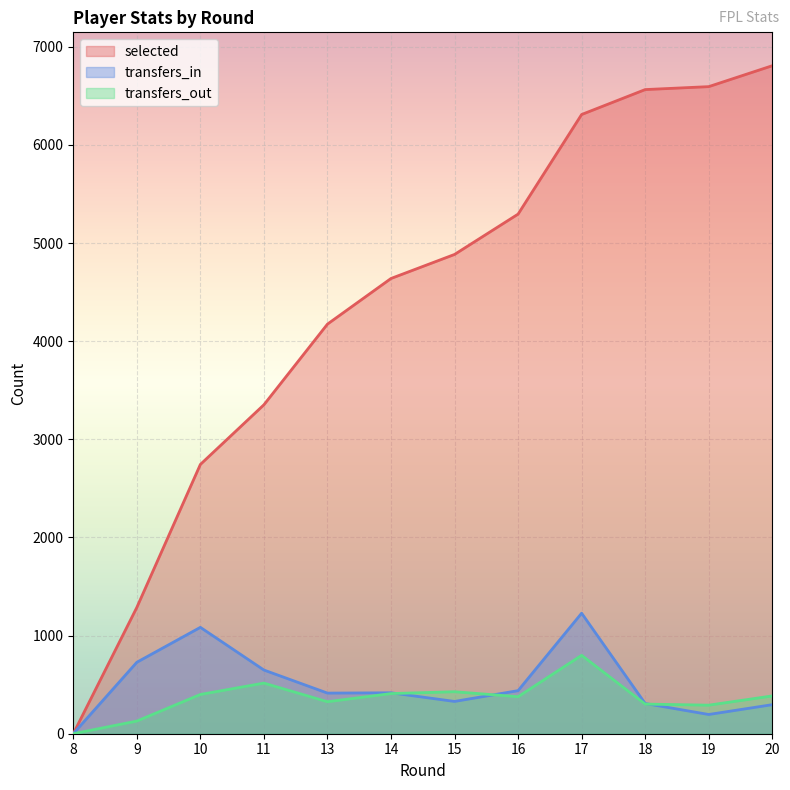

What is the maximum value shown in the chart?

6807